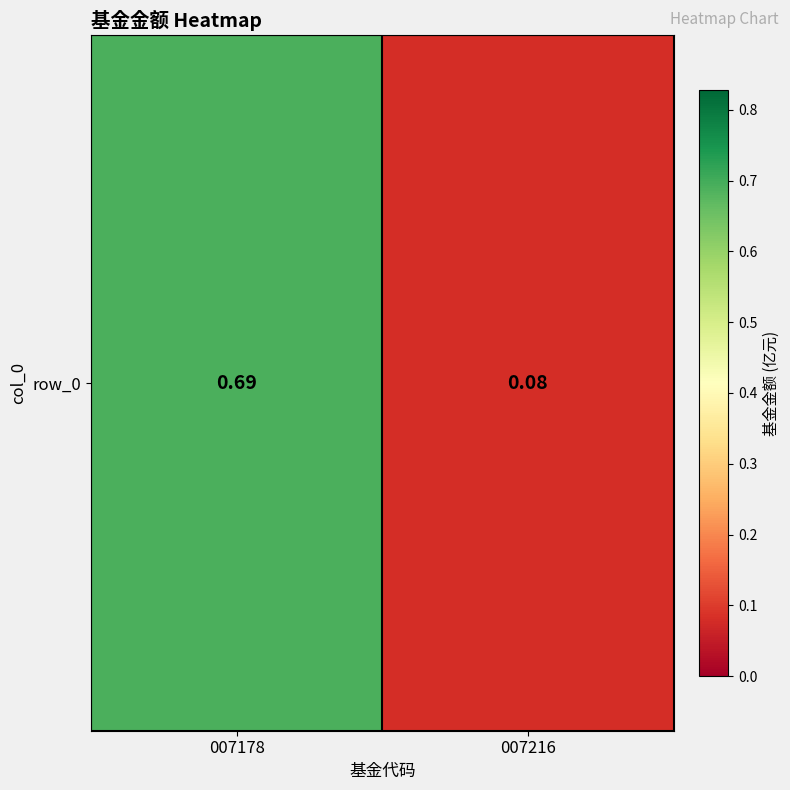

Which label corresponds to the largest value in the chart?

007178